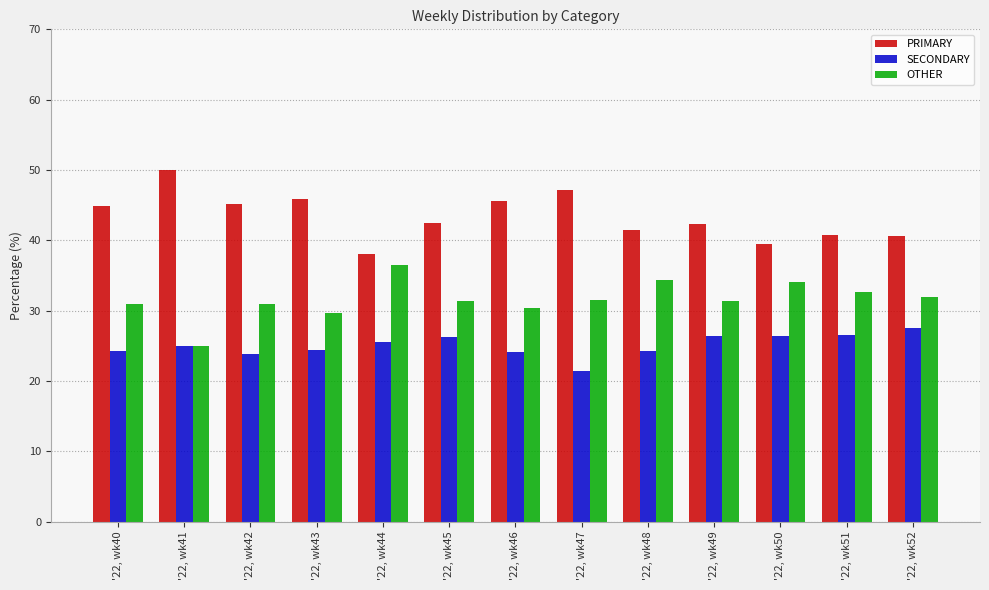

True or false: SECONDARY has a value of 11.0 at '22, wk51.

False